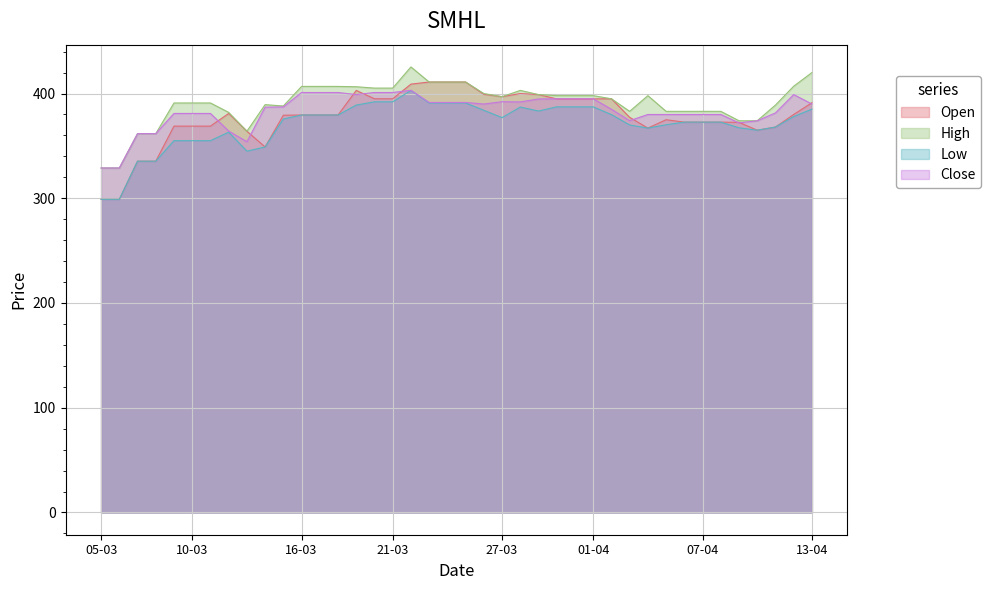

True or false: Open and High intersect in this chart.

False